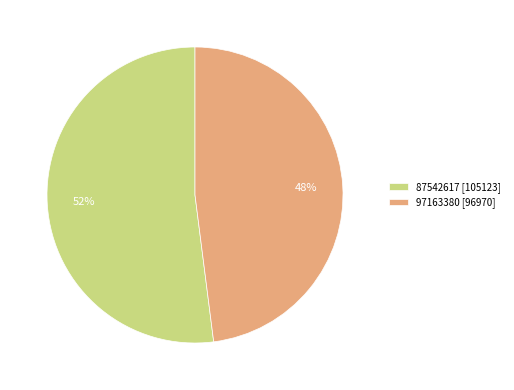

True or false: 97163380 accounts for 62% of the total.

False